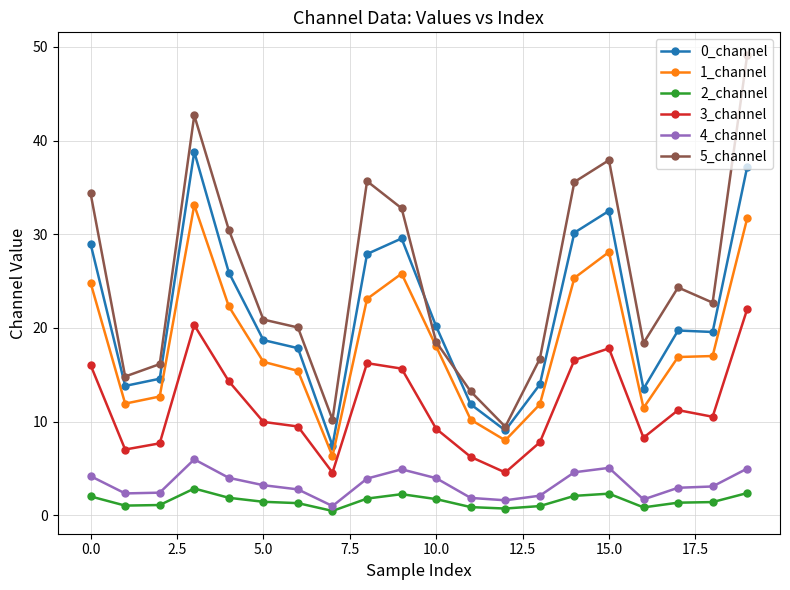

What is the greatest value displayed?

49.1